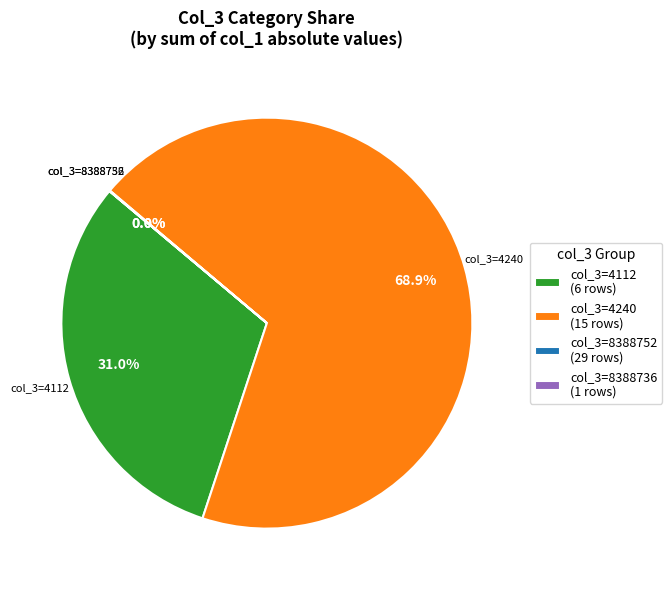

Is there any slice that represents more than half of the pie?

Yes